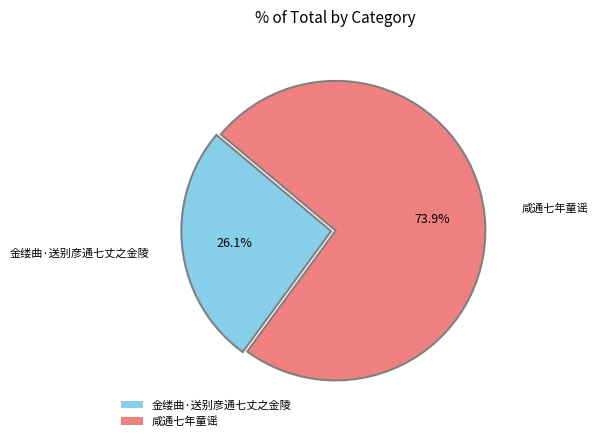

To the nearest percent, what percentage of the pie is 金缕曲·送别彦通七丈之金陵?

26%